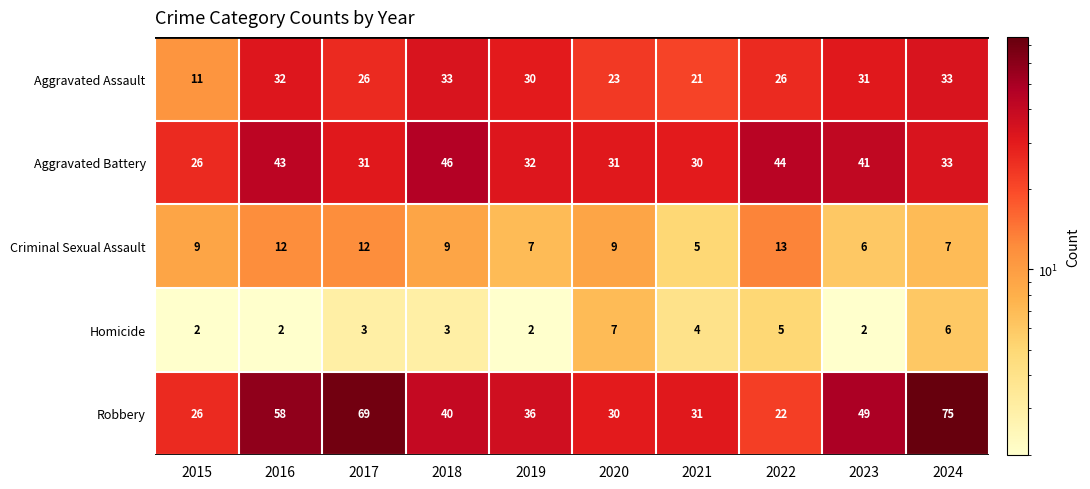

What is the sum of the Criminal Sexual Assault values at 2015 and 2021?

14